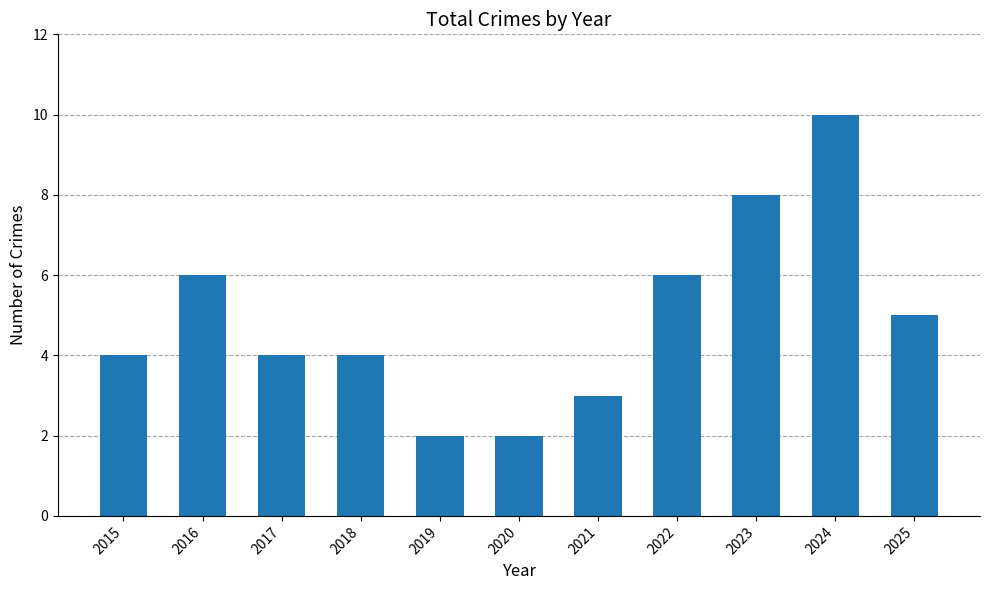

The value at 2017 is 4. True or false?

True